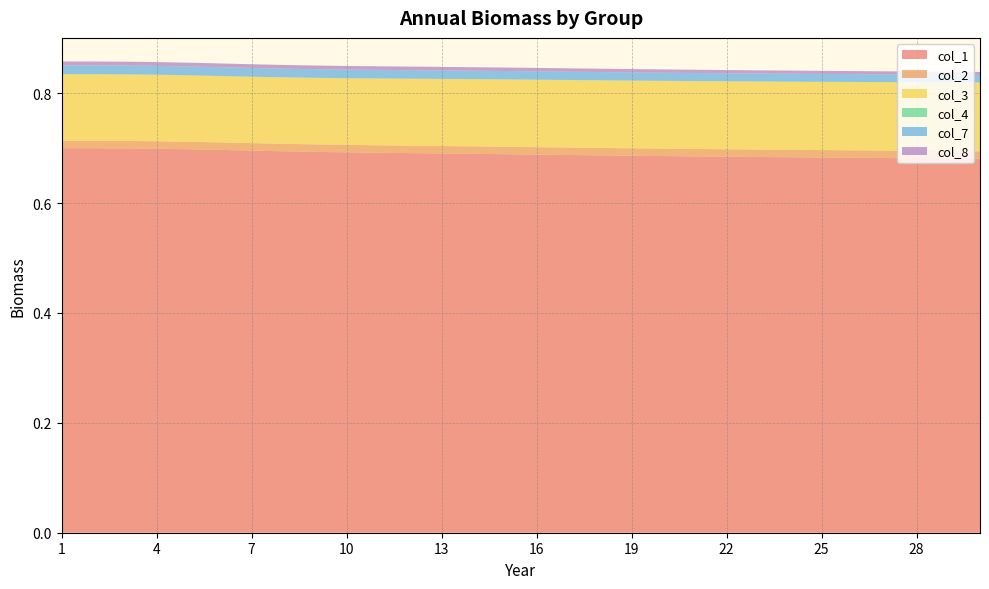

Reading left to right, transcribe all the data shown in this chart.

col_1: 0.7	0.7	0.7	0.7	0.7	0.7	0.7	0.7	0.7	0.7	0.7	0.7	0.7	0.7	0.7	0.7	0.7	0.7	0.7	0.7	0.7	0.7	0.7	0.7	0.7	0.7	0.7	0.7	0.7	0.7
col_2: 0.0	0.0	0.0	0.0	0.0	0.0	0.0	0.0	0.0	0.0	0.0	0.0	0.0	0.0	0.0	0.0	0.0	0.0	0.0	0.0	0.0	0.0	0.0	0.0	0.0	0.0	0.0	0.0	0.0	0.0
col_3: 0.1	0.1	0.1	0.1	0.1	0.1	0.1	0.1	0.1	0.1	0.1	0.1	0.1	0.1	0.1	0.1	0.1	0.1	0.1	0.1	0.1	0.1	0.1	0.1	0.1	0.1	0.1	0.1	0.1	0.1
col_4: 0.0	0.0	0.0	0.0	0.0	0.0	0.0	0.0	0.0	0.0	0.0	0.0	0.0	0.0	0.0	0.0	0.0	0.0	0.0	0.0	0.0	0.0	0.0	0.0	0.0	0.0	0.0	0.0	0.0	0.0
col_7: 0.0	0.0	0.0	0.0	0.0	0.0	0.0	0.0	0.0	0.0	0.0	0.0	0.0	0.0	0.0	0.0	0.0	0.0	0.0	0.0	0.0	0.0	0.0	0.0	0.0	0.0	0.0	0.0	0.0	0.0
col_8: 0.0	0.0	0.0	0.0	0.0	0.0	0.0	0.0	0.0	0.0	0.0	0.0	0.0	0.0	0.0	0.0	0.0	0.0	0.0	0.0	0.0	0.0	0.0	0.0	0.0	0.0	0.0	0.0	0.0	0.0